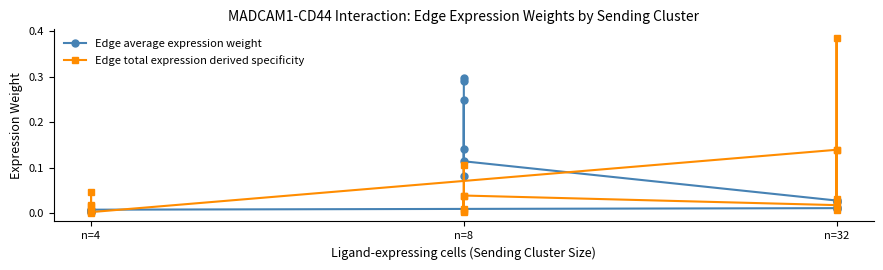

What is the maximum value shown in the chart?

0.4